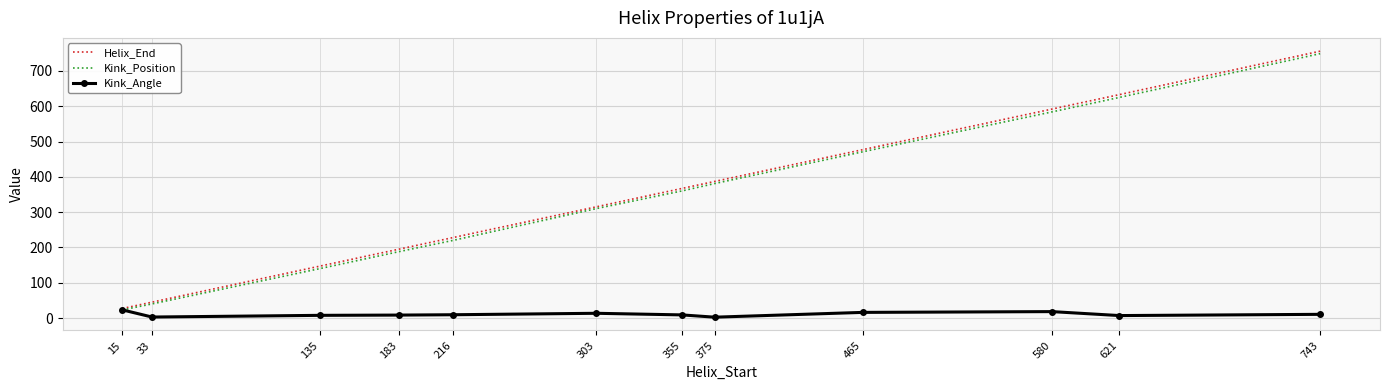

Is it true that Kink_Position equals 590.8 at 375?

False